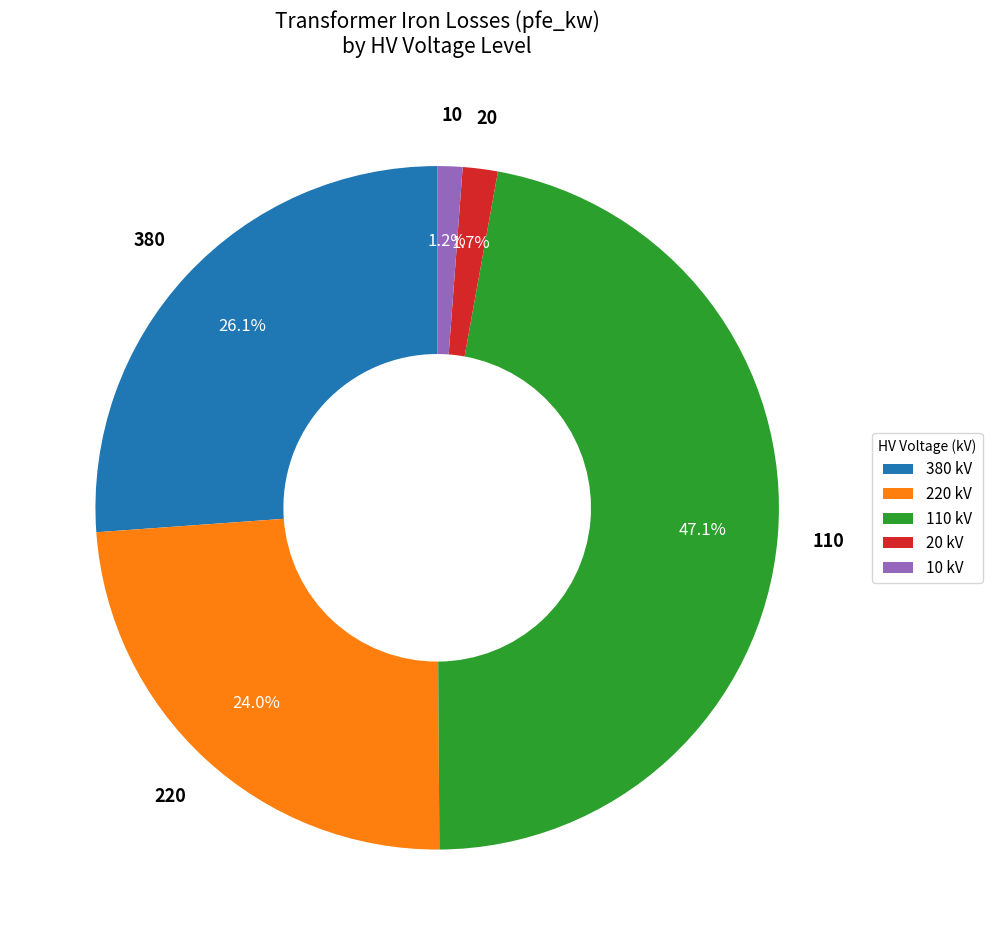

Approximately how many times larger is the value at 380 kV compared to 220 kV?

1.1